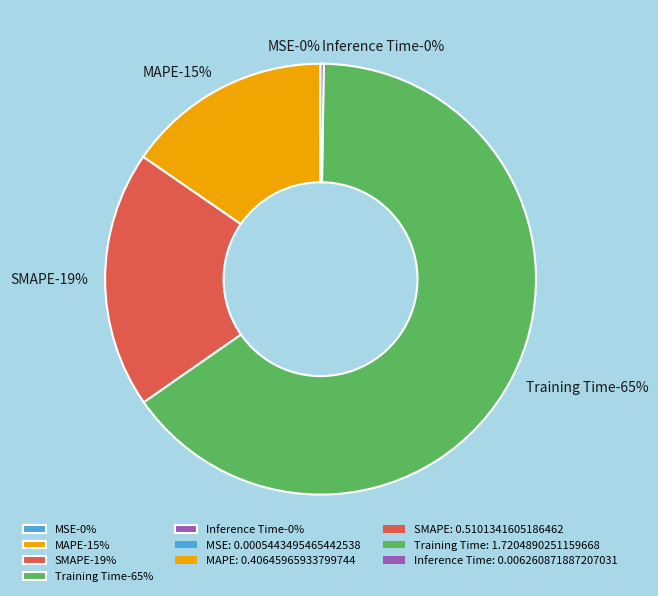

Between SMAPE and Inference Time, which is larger?

SMAPE